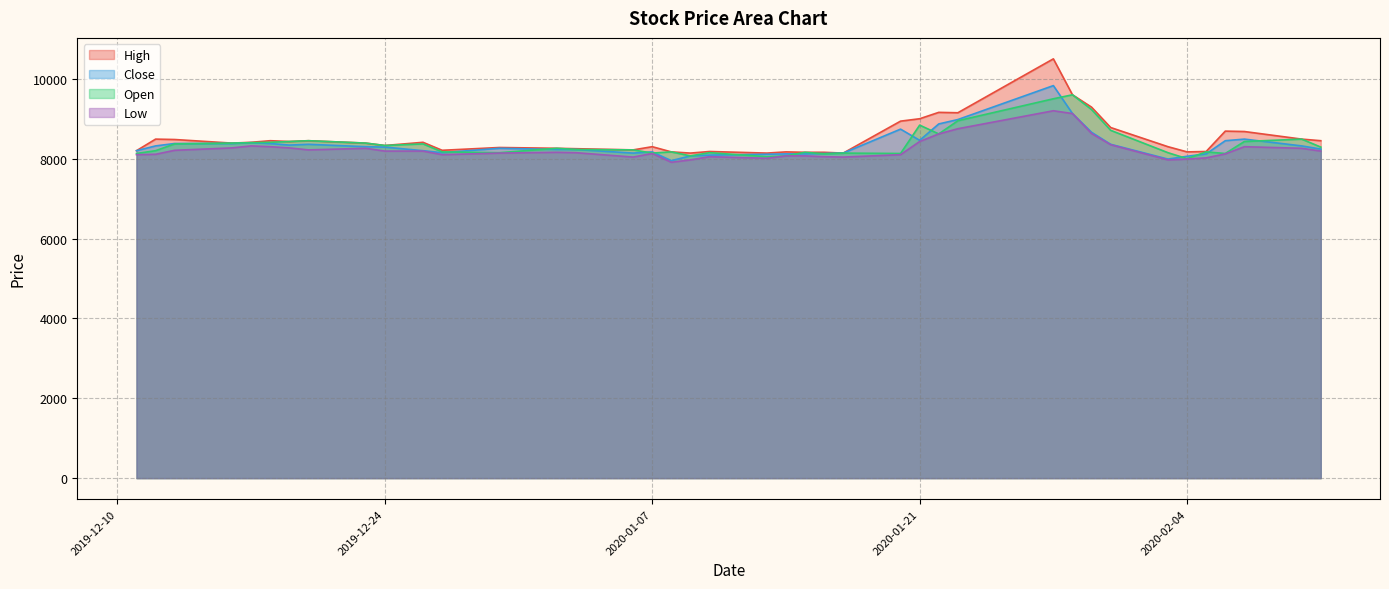

True or false: Close has a value of 10953 at 2020-02-04.

False